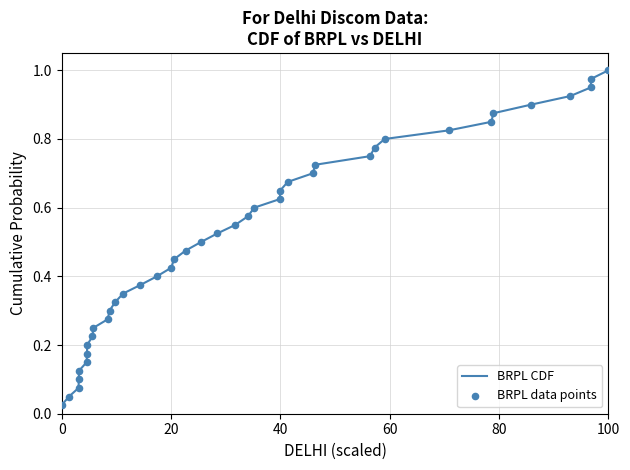

How many lines are shown in the chart?

1